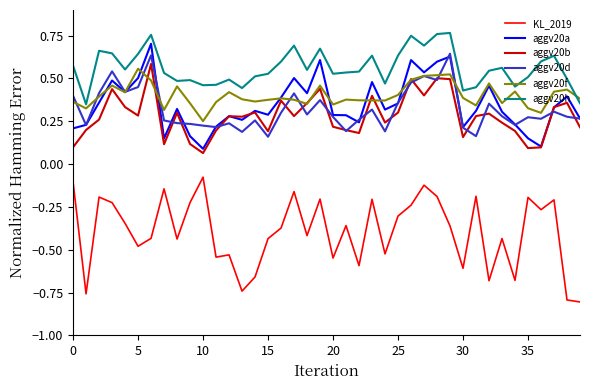

True or false: aggv20b and aggv20h intersect in this chart.

False